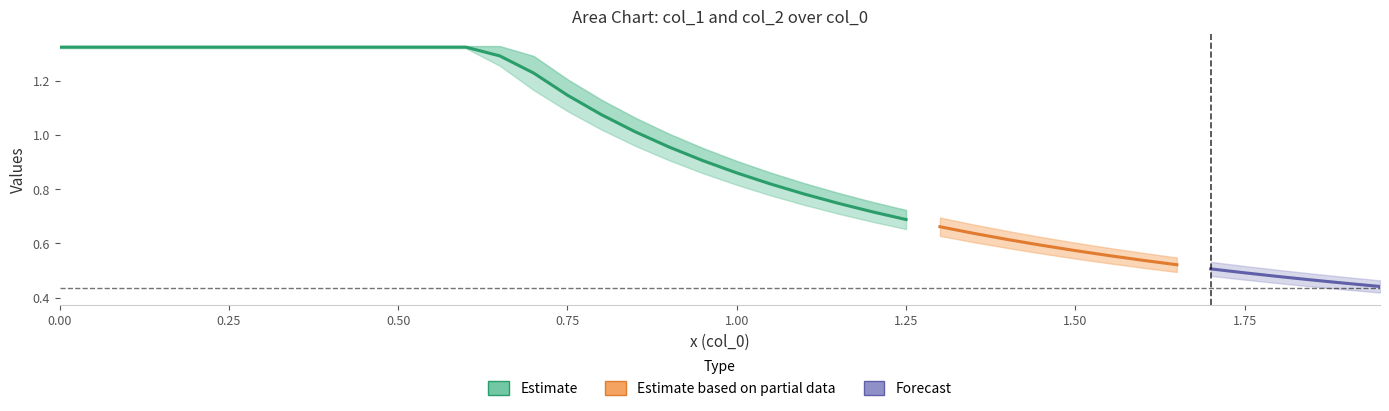

How many positive values does the x series have?

39